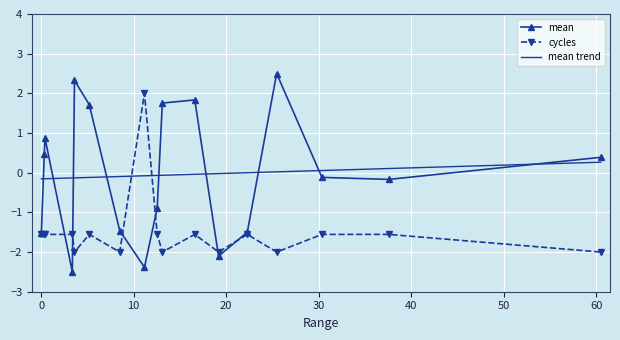

In mean, how many points are higher than both neighbors (excluding endpoints)?

4